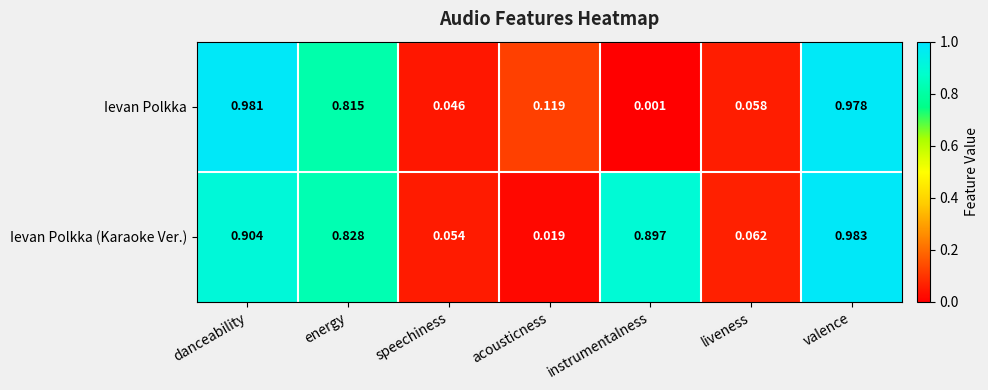

Between speechiness and liveness, which series saw the biggest shift?

Ievan Polkka